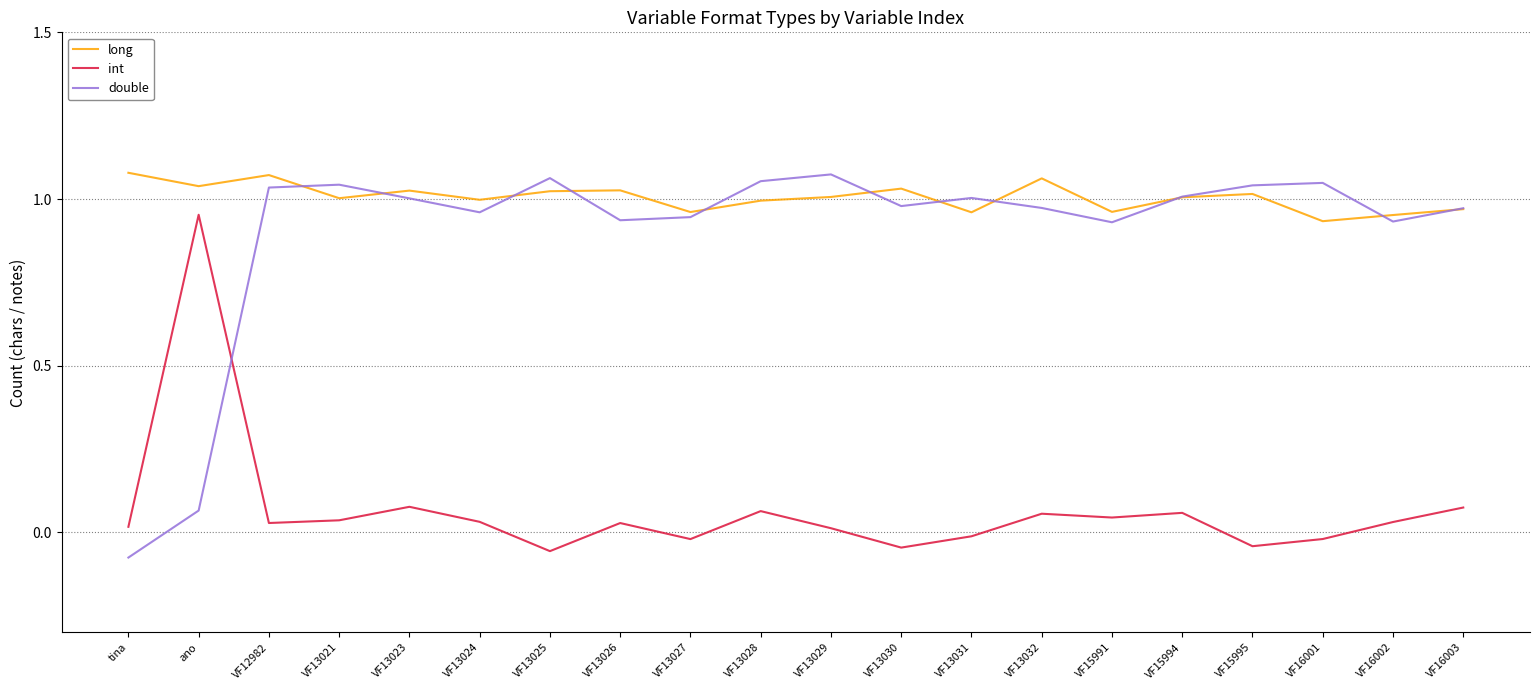

Where is the first local minimum for long?

ano